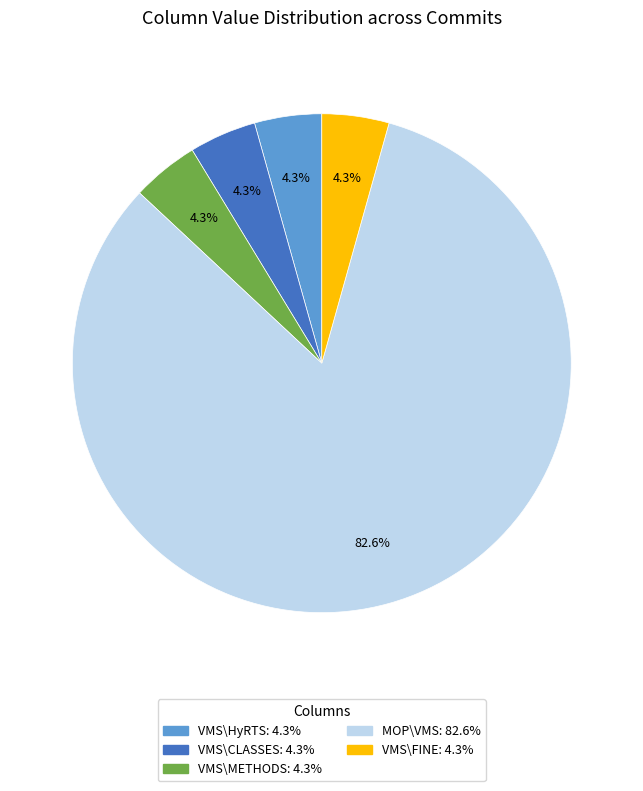

Is there a majority slice in this chart?

Yes